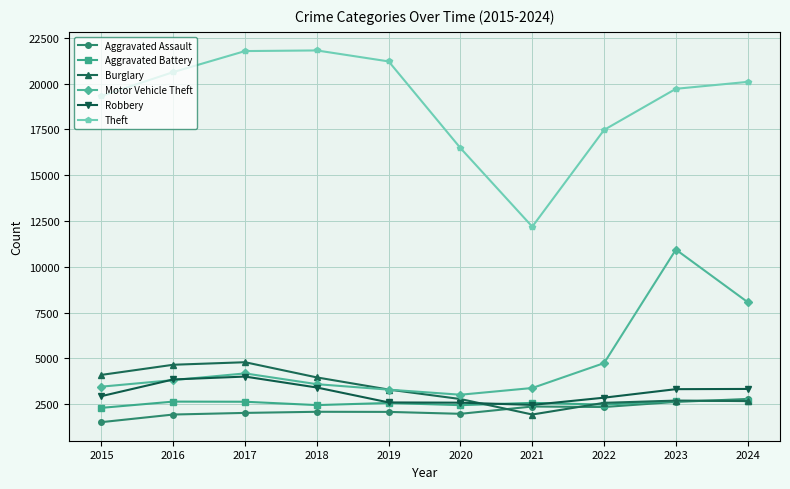

Which series ends up on top after the final intersection of Burglary and Motor Vehicle Theft?

Motor Vehicle Theft